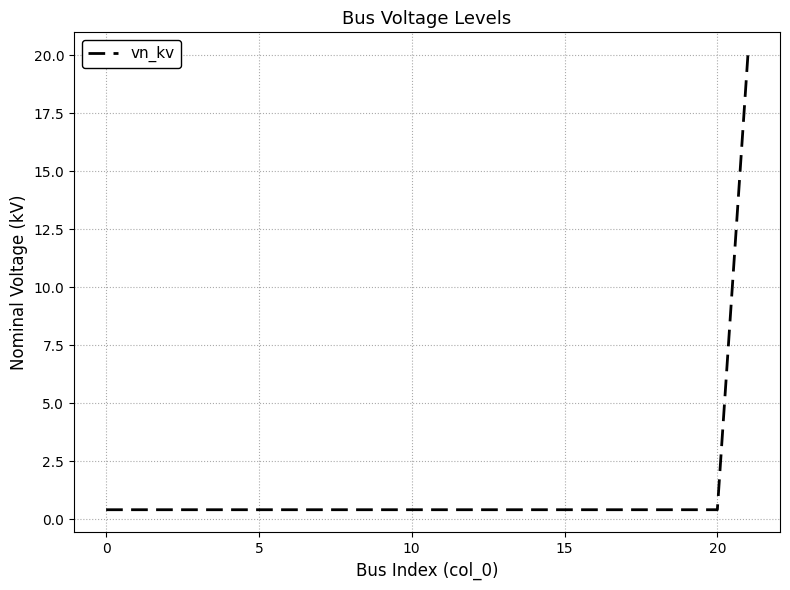

What is the difference between the maximum and minimum values?

19.6